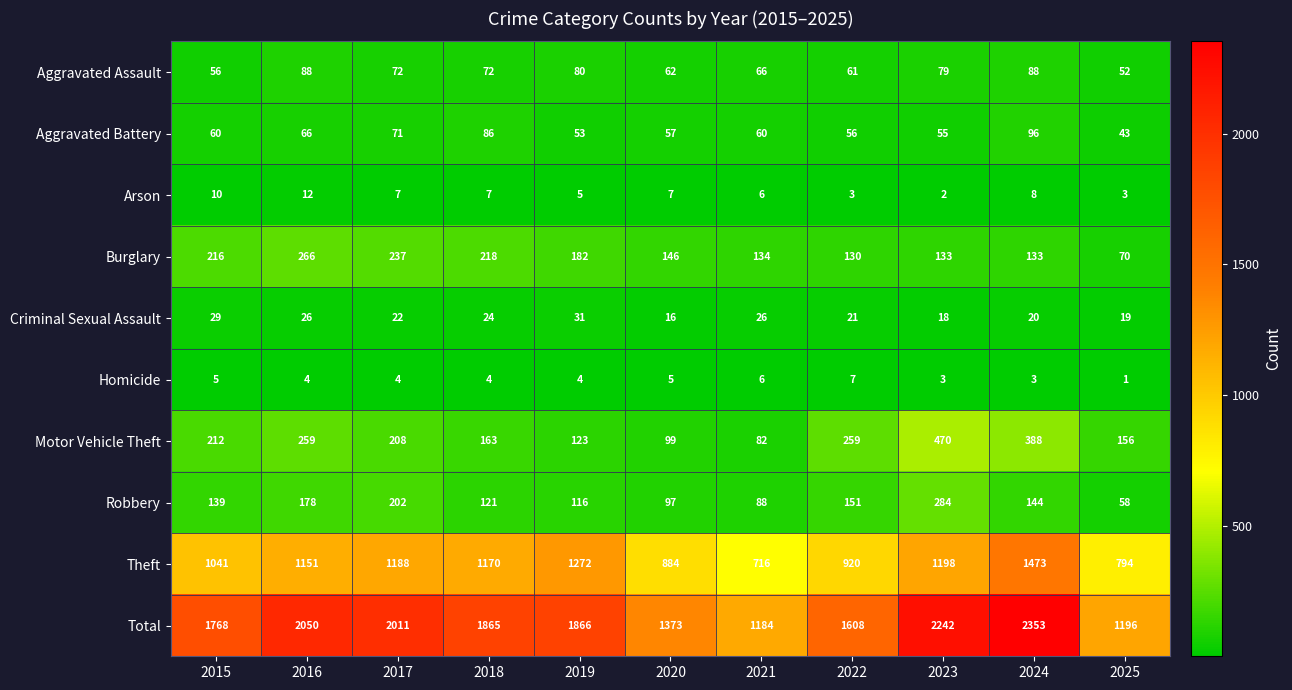

True or false: Total has a value of 674 at 2021.

False